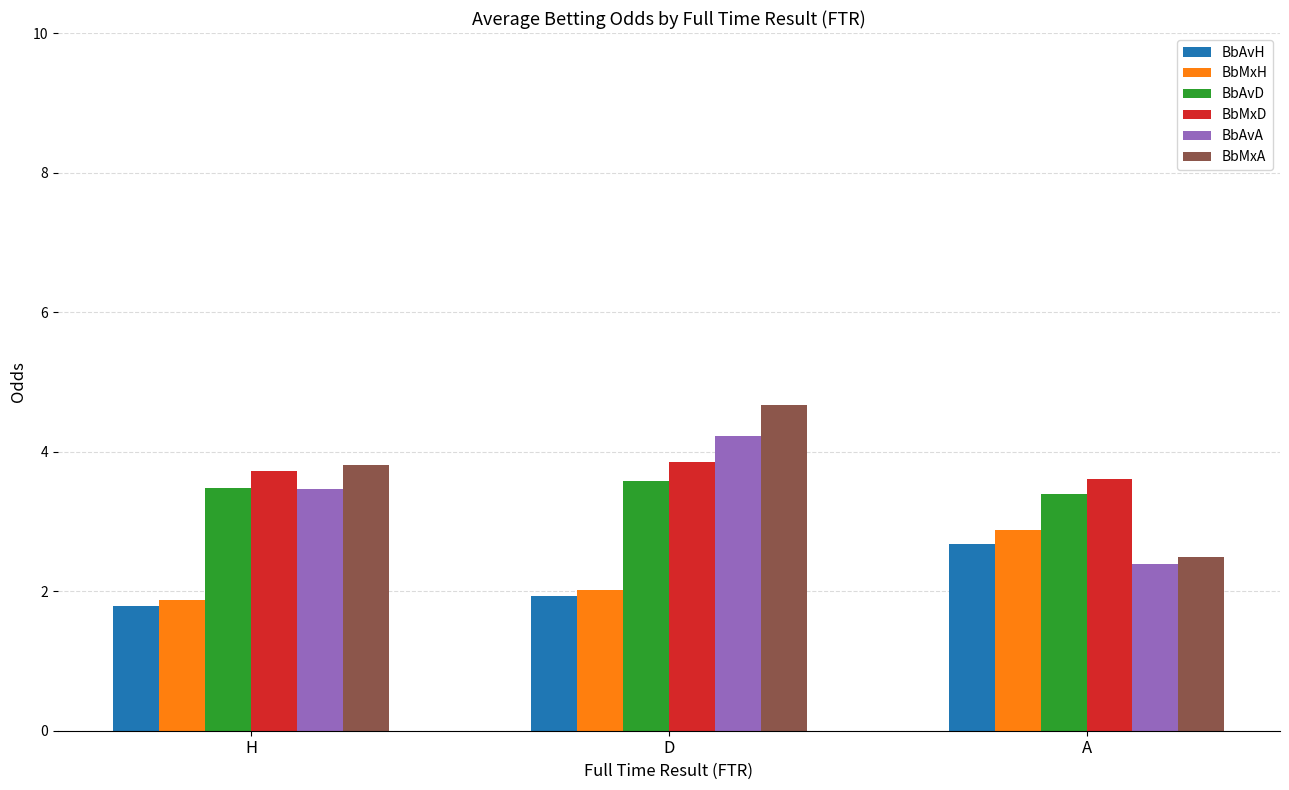

How many series are shown in this chart?

6